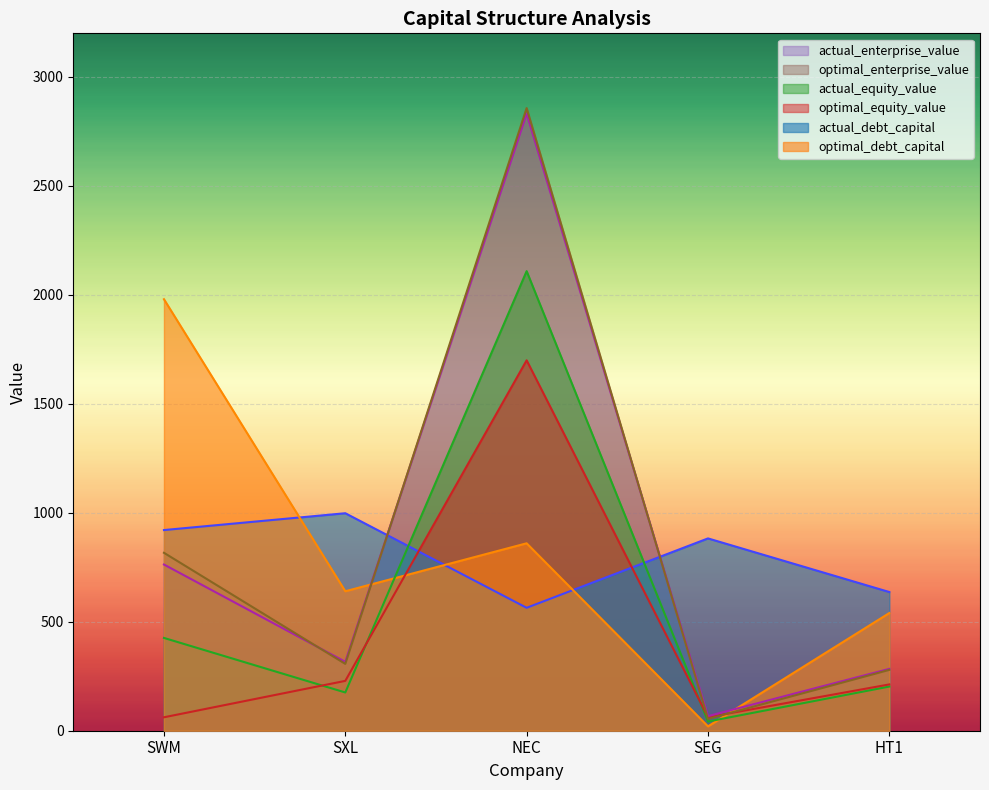

Which series has the widest spread of values?

optimal_enterprise_value